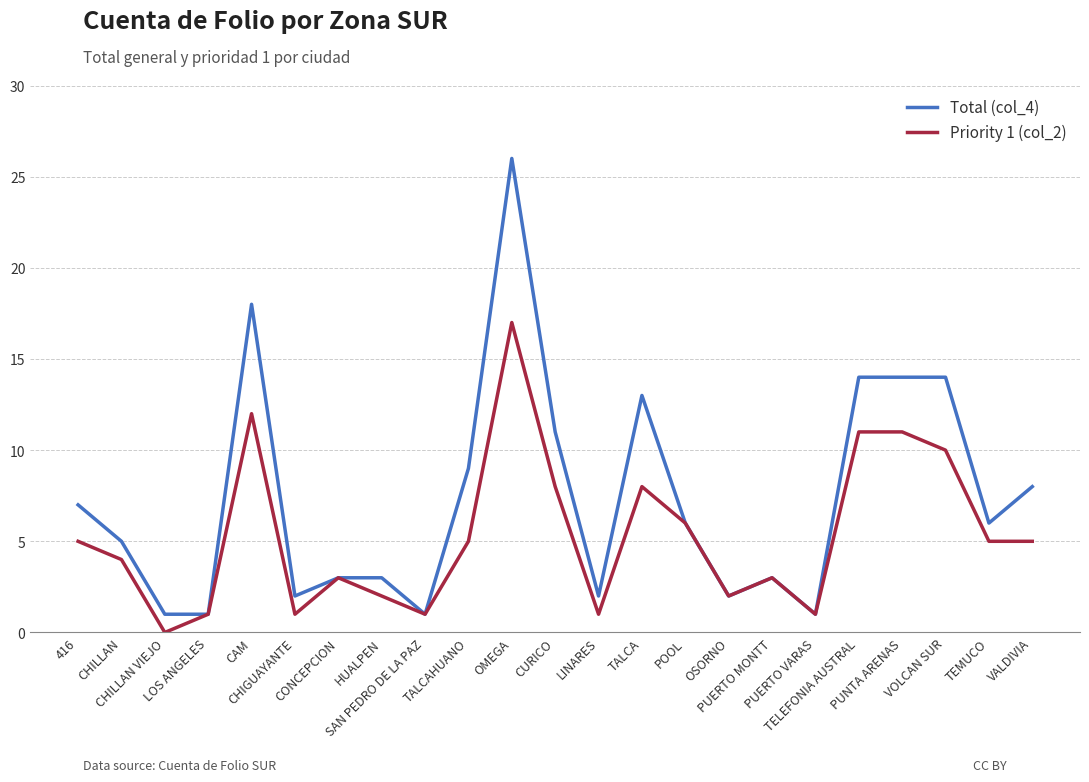

What is the difference between the second highest and second lowest values in the Priority 1 (col_2) series?

11